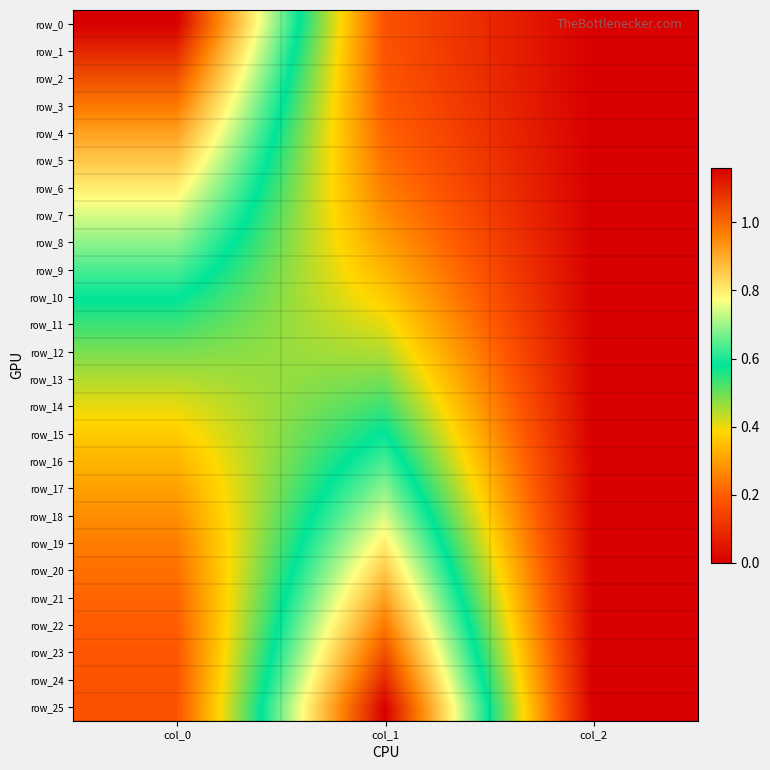

Count the row_13 values in the range 0 to 1.

3